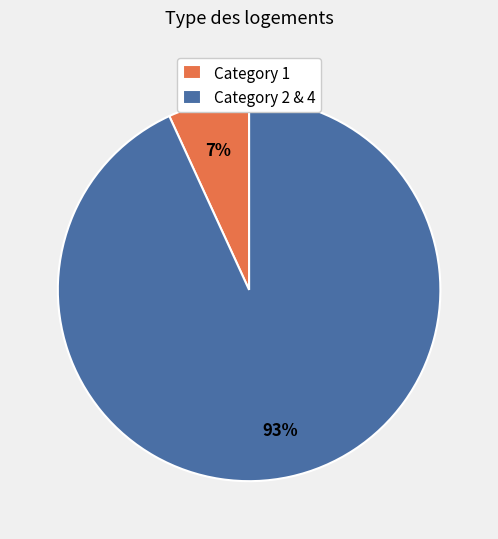

True or false: Category 1 accounts for 7% of the total.

True